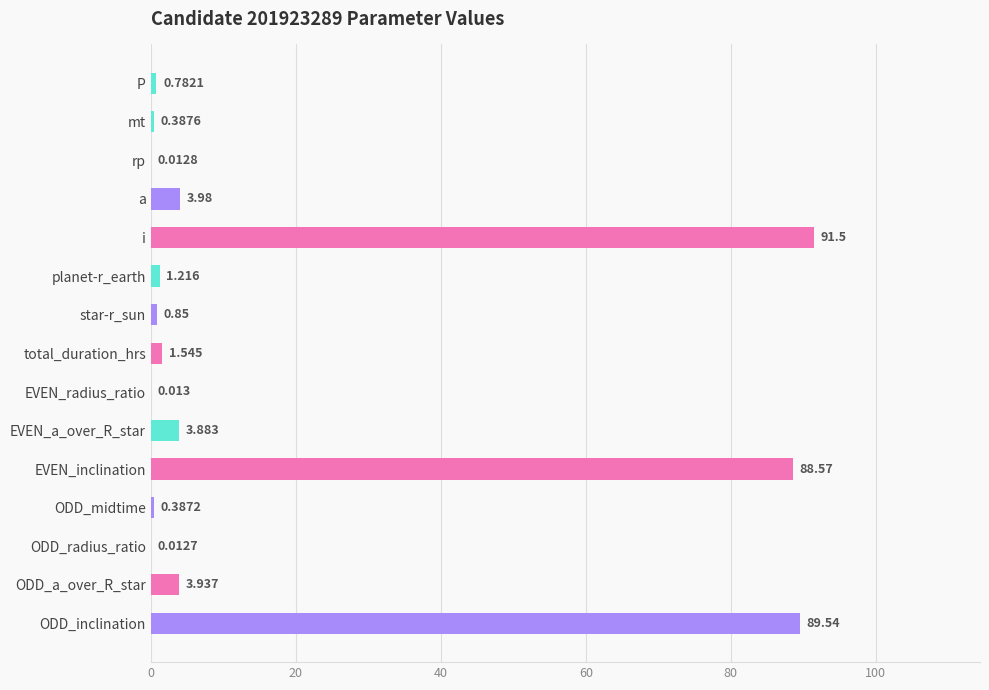

How many distinct data groups are displayed?

1